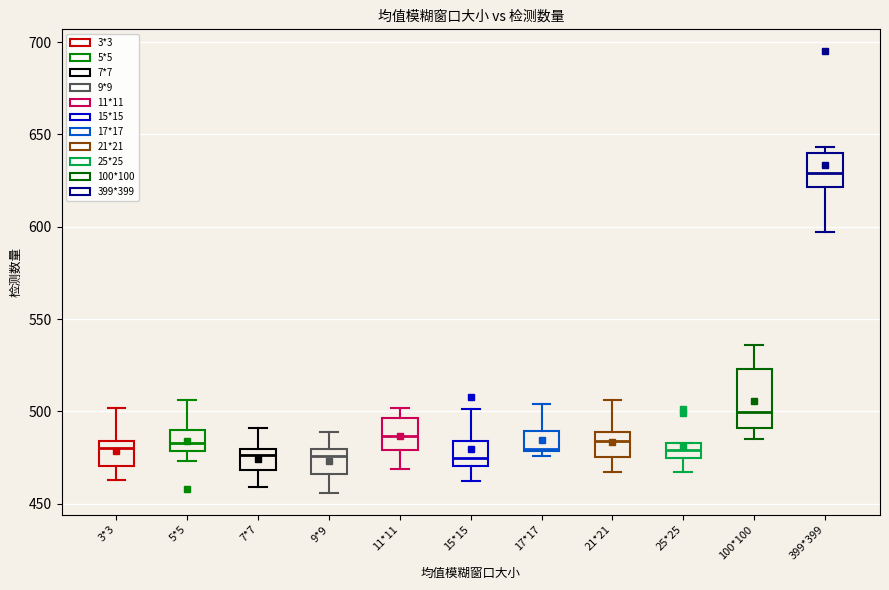

Comparing the boxes themselves (not the whiskers), which one is the tallest?

100*100